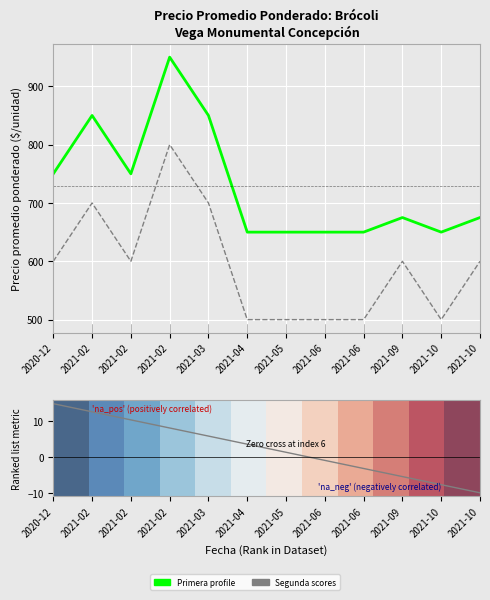

Reading right to left, list all the values displayed in this chart.

Primera (positively correlated): 675.0	650.0	675.0	650.0	650.0	650.0	650.0	850.0	950.0	750.0	850.0	750.0
Segunda (negatively correlated): 600.0	500.0	600.0	500.0	500.0	500.0	500.0	700.0	800.0	600.0	700.0	600.0
Ranking metric scores: -10.0	-7.7	-5.5	-3.2	-0.9	1.4	3.6	5.9	8.2	10.5	12.7	15.0
row_0: 1.0	0.9	0.8	0.7	0.6	0.5	0.5	0.4	0.3	0.2	0.1	0.0